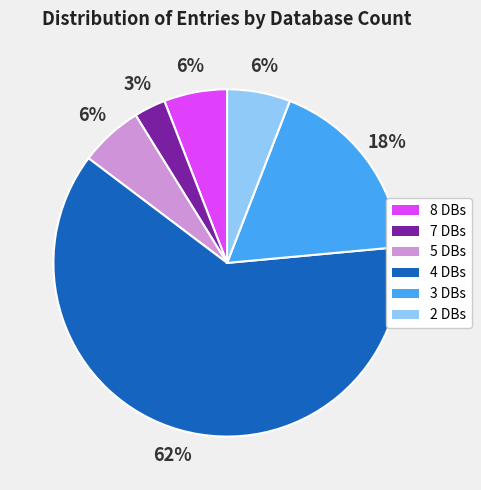

Which slice is the largest?

4 DBs